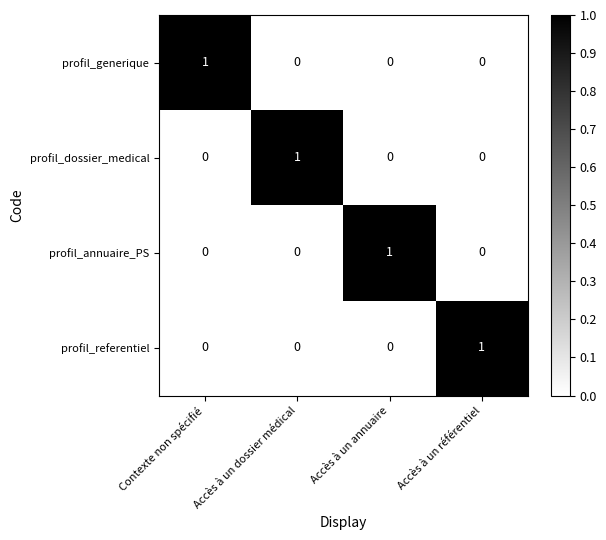

Which category has the highest value in the profil_dossier_medical series?

Accès à un dossier médical